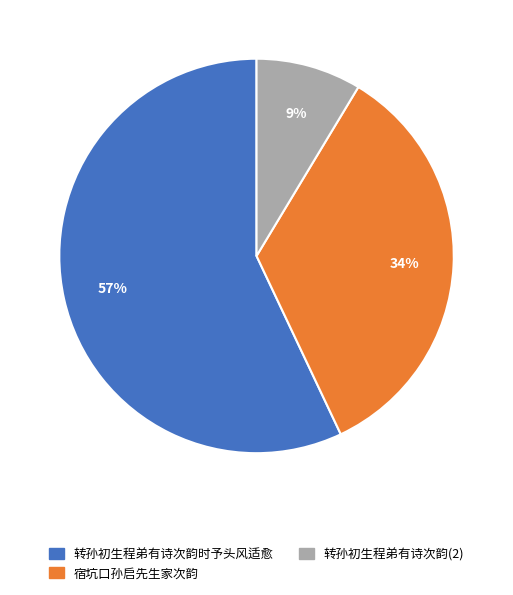

To the nearest percent, what portion does 转孙初生程弟有诗次韵时予头风适愈 represent?

57%